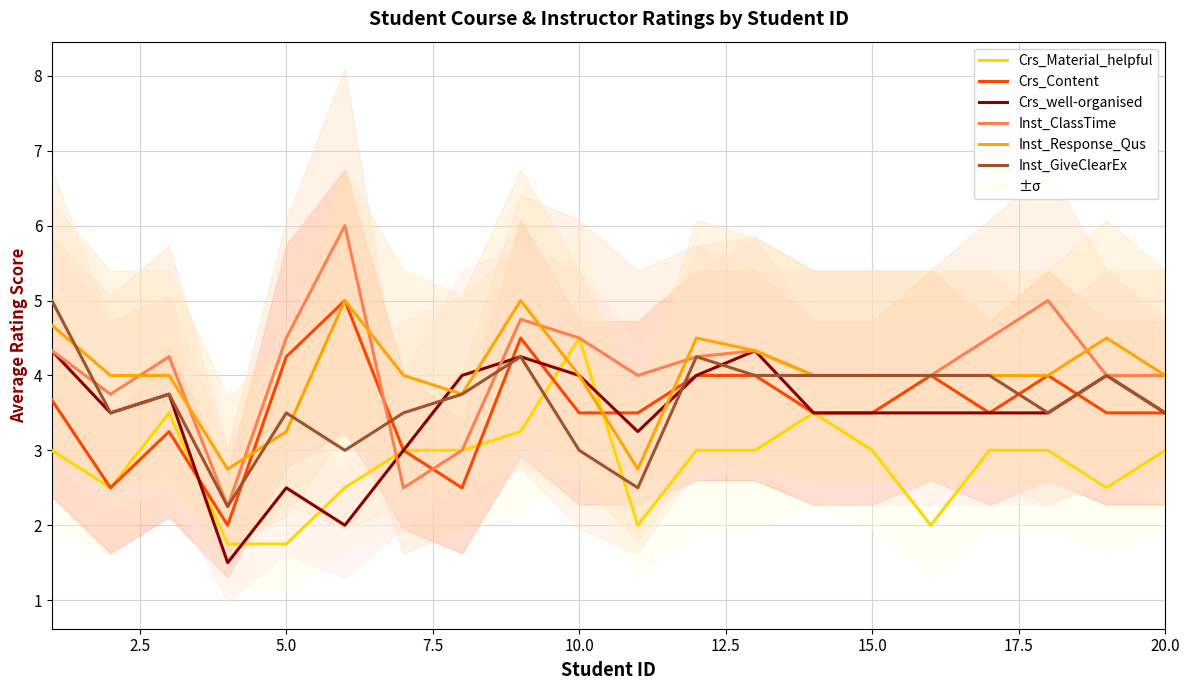

Is it true that Inst_ClassTime equals 1.8 at 10.0?

False